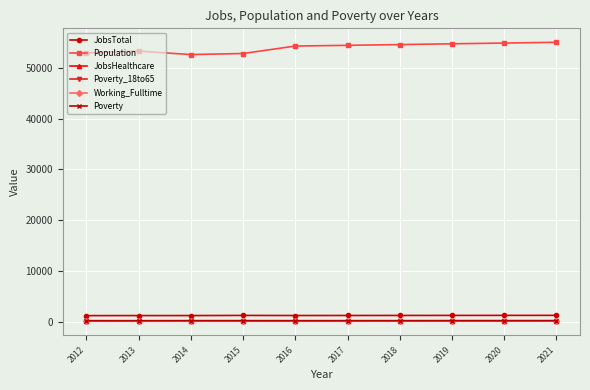

At how many categories does at least one series exceed 49226?

10